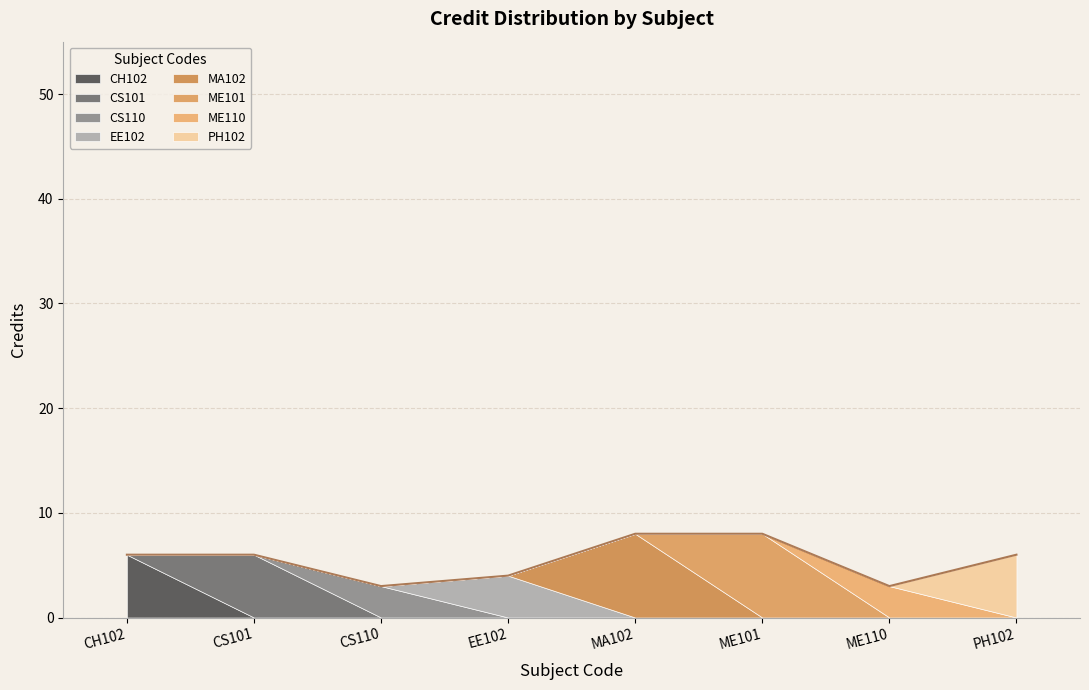

What is the label of the 1st point from the left?

CH102